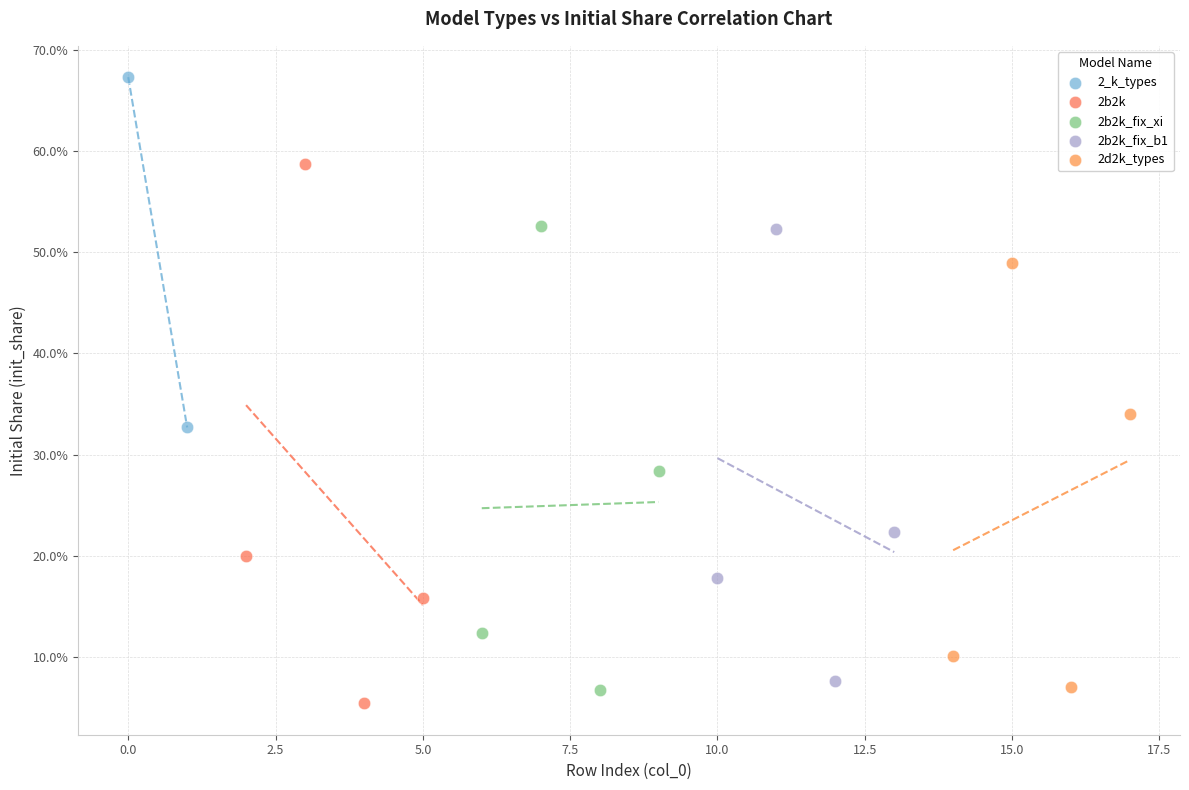

What are all the series names shown in the legend?

2_k_types, 2b2k, 2b2k_fix_xi, 2b2k_fix_b1, 2d2k_types